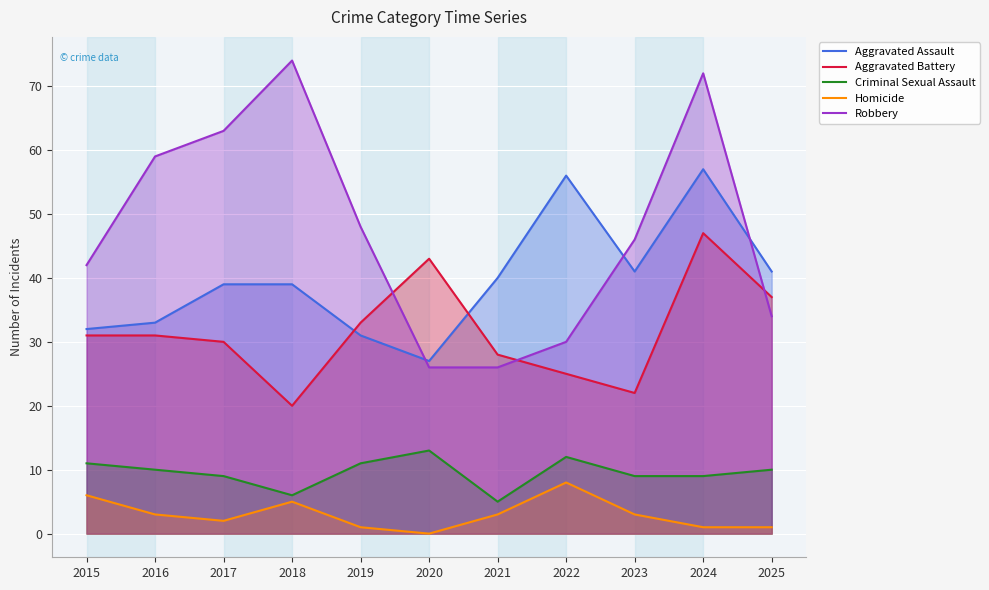

Which label corresponds to the smallest value in the chart?

2020